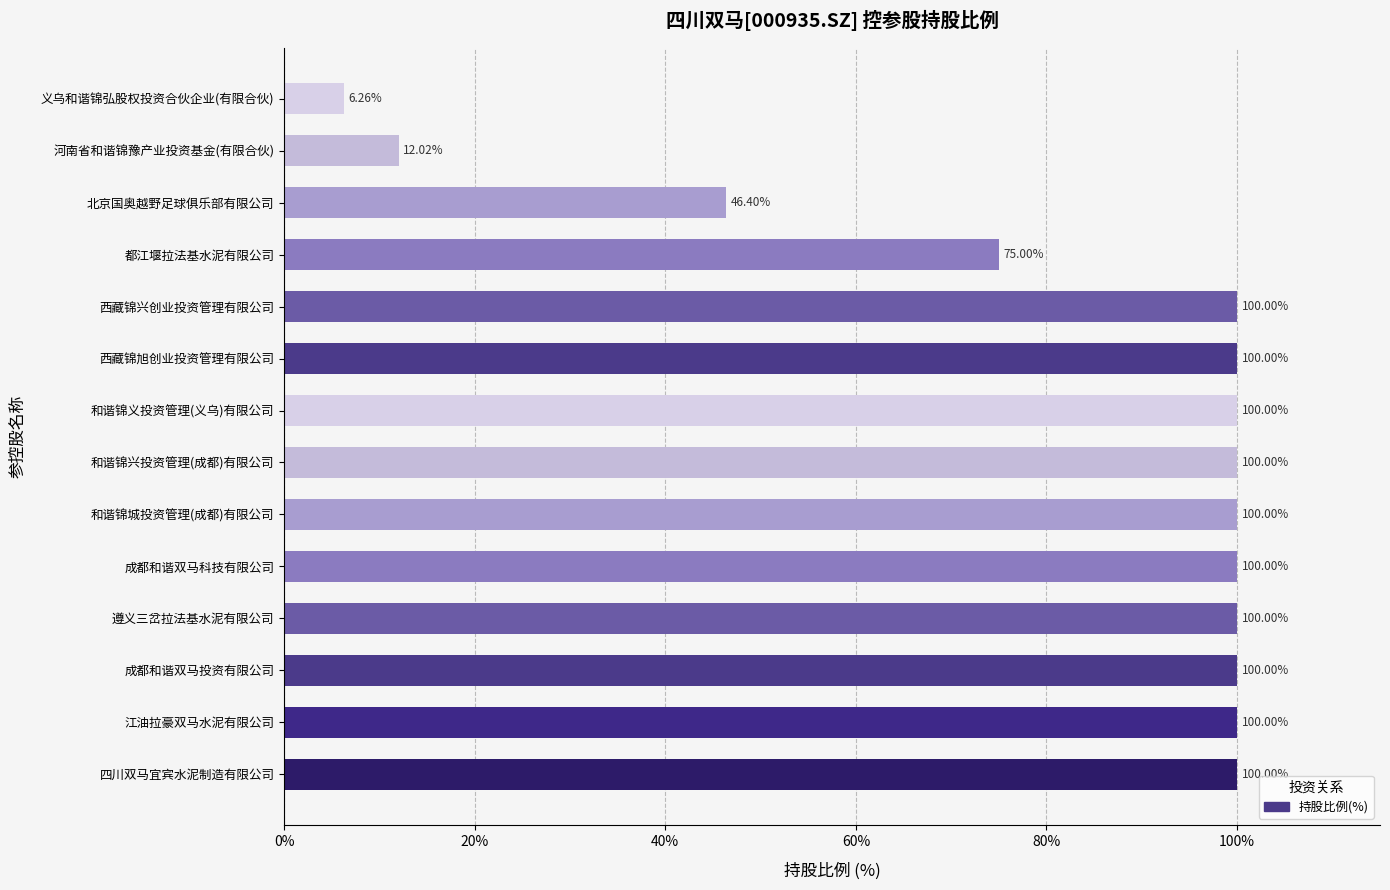

What is the ratio of the value at 和谐锦兴投资管理(成都)有限公司 to the value at 北京国奥越野足球俱乐部有限公司?

2.2